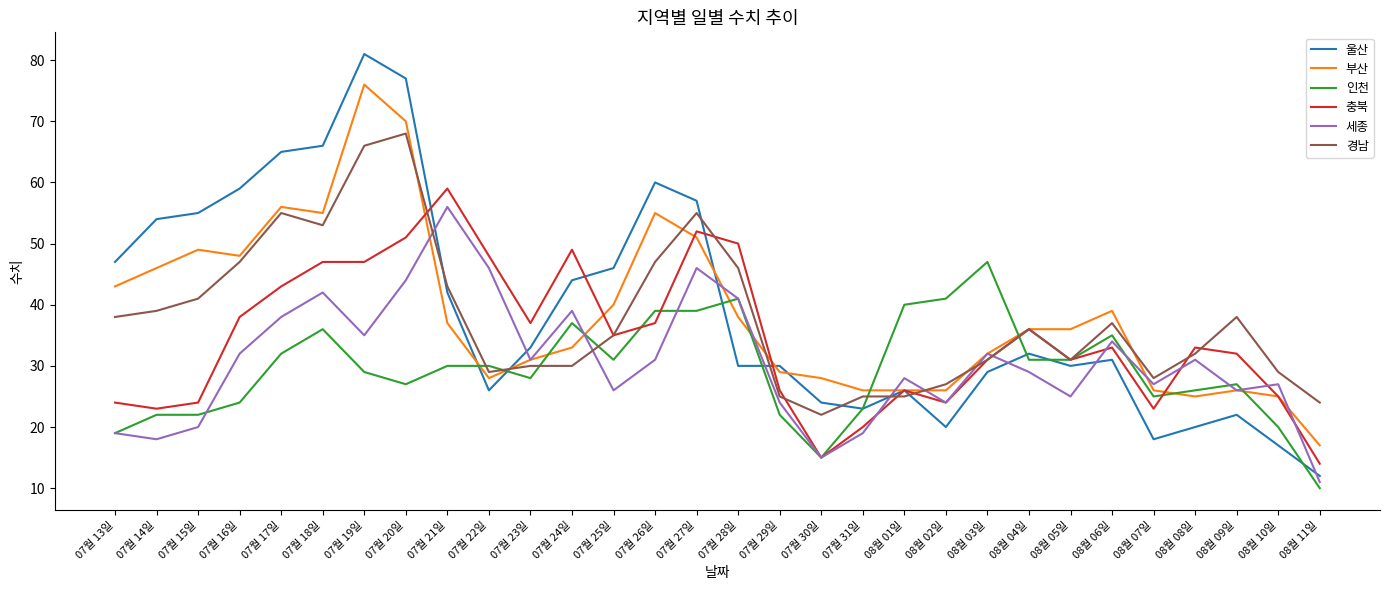

What is the spread (max minus min) of values at 08월 01일?

15